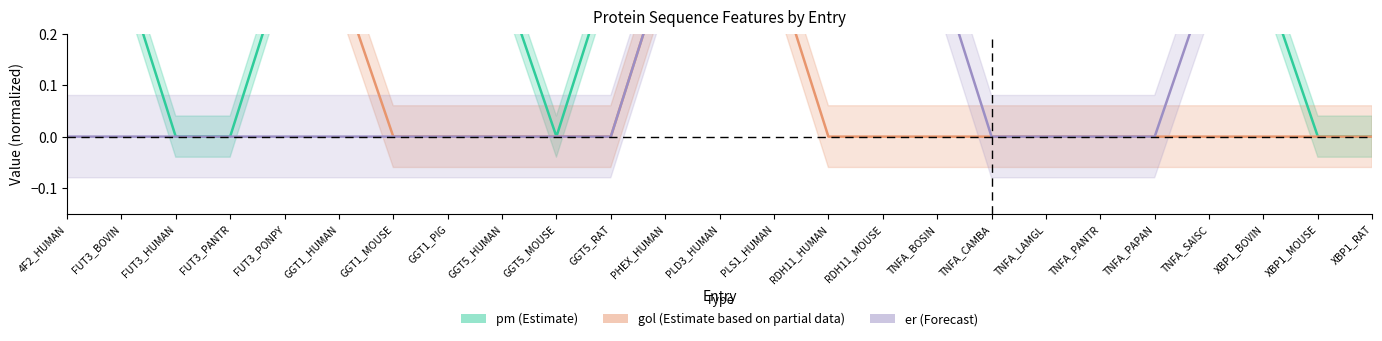

What is the label of the 24th point from the right?

FUT3_BOVIN